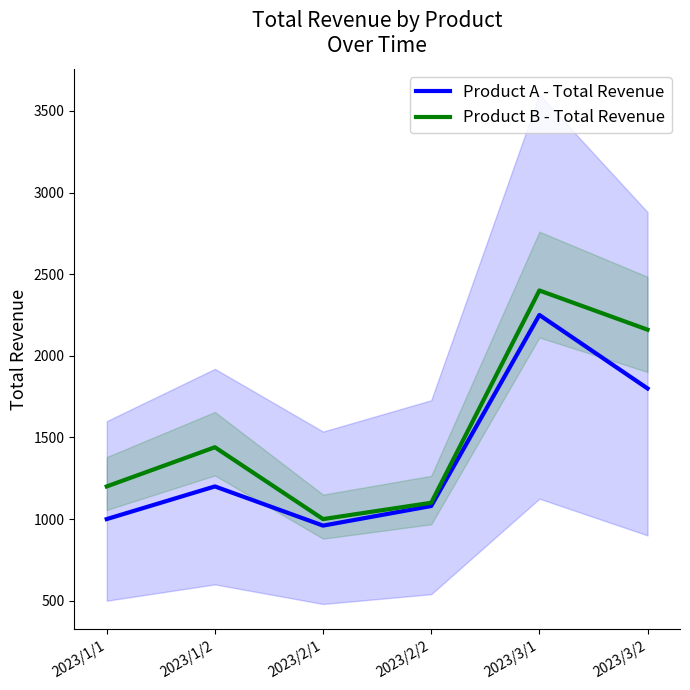

At how many categories does at least one series exceed 1267?

3